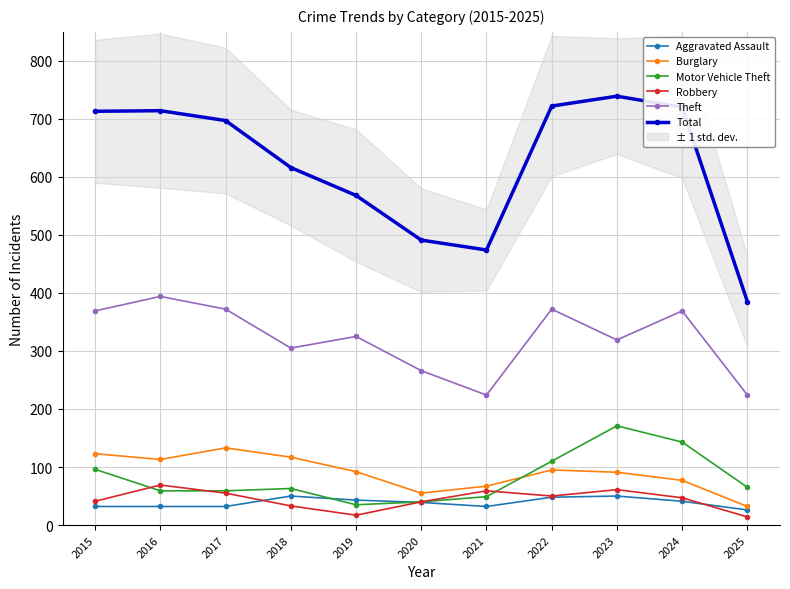

True or false: Robbery and Burglary cross at least once.

False